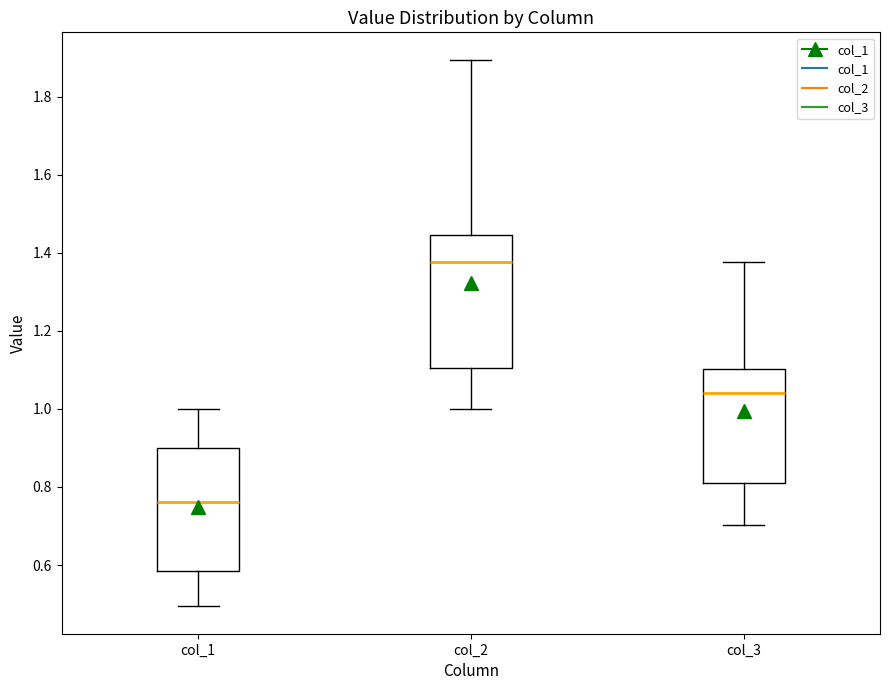

Reading left to right, read every box against the y-axis: the position of its median line, the range the box covers, and the ends of its whiskers. The values are not printed on the chart, so give them approximately, as read against the axis.

col_1: median 0.76, box 0.58 to 0.90, whiskers 0.50 to 1.00
col_2: median 1.38, box 1.10 to 1.44, whiskers 1.00 to 1.90
col_3: median 1.04, box 0.80 to 1.10, whiskers 0.70 to 1.38